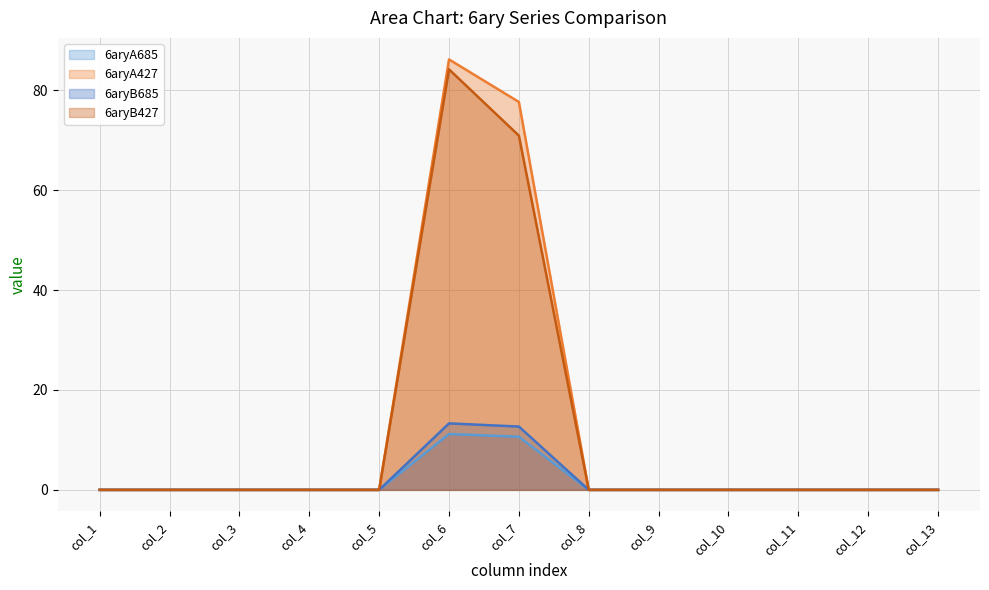

Reading right to left, list all the values displayed in this chart.

6aryA685: col_13=0.0	col_12=0.0	col_11=0.0	col_10=0.0	col_9=0.0	col_8=0.0	col_7=10.6	col_6=11.2	col_5=0.0	col_4=0.0	col_3=0.0	col_2=0.0	col_1=0.0
6aryA427: col_13=0.0	col_12=0.0	col_11=0.0	col_10=0.0	col_9=0.0	col_8=0.0	col_7=77.7	col_6=86.2	col_5=0.0	col_4=0.0	col_3=0.0	col_2=0.0	col_1=0.0
6aryB685: col_13=0.0	col_12=0.0	col_11=0.0	col_10=0.0	col_9=0.0	col_8=0.0	col_7=12.7	col_6=13.3	col_5=0.0	col_4=0.0	col_3=0.0	col_2=0.0	col_1=0.0
6aryB427: col_13=0.0	col_12=0.0	col_11=0.0	col_10=0.0	col_9=0.0	col_8=0.0	col_7=70.9	col_6=84.2	col_5=0.0	col_4=0.0	col_3=0.0	col_2=0.0	col_1=0.0